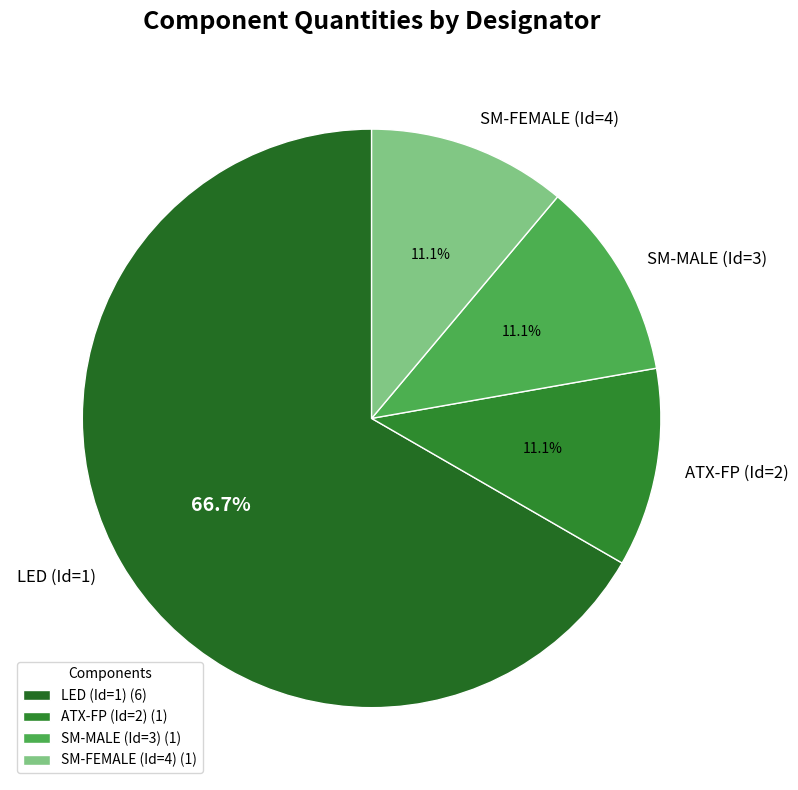

How many segments does this pie chart have?

4